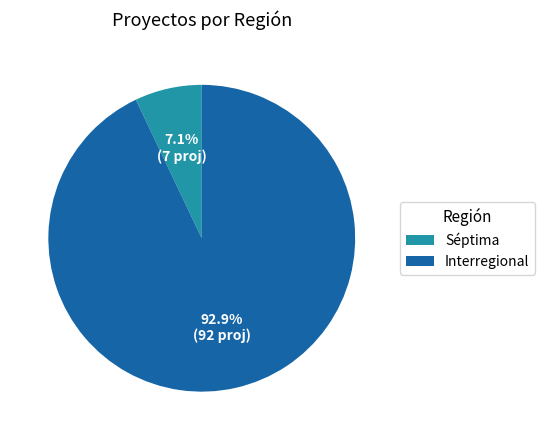

What percentage do Séptima and Interregional together represent?

100.0%